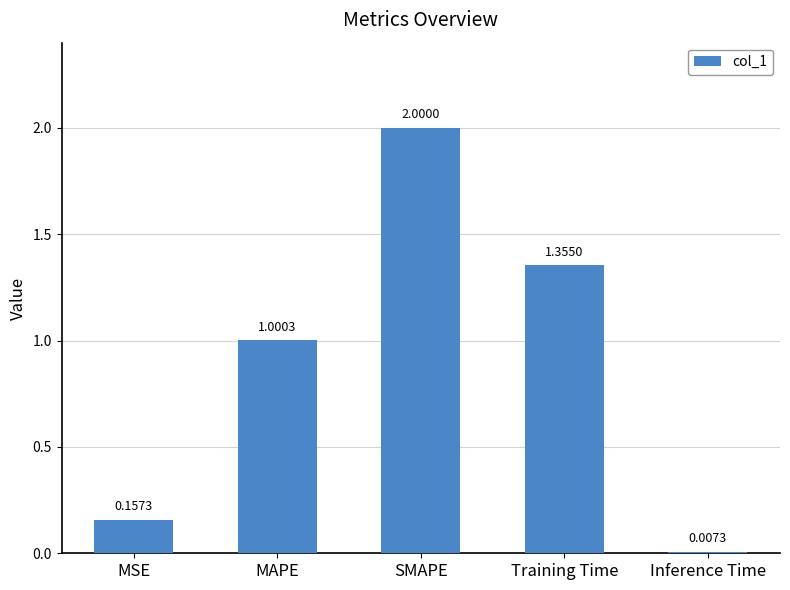

At which category does the chart reach its minimum across all series?

Inference Time